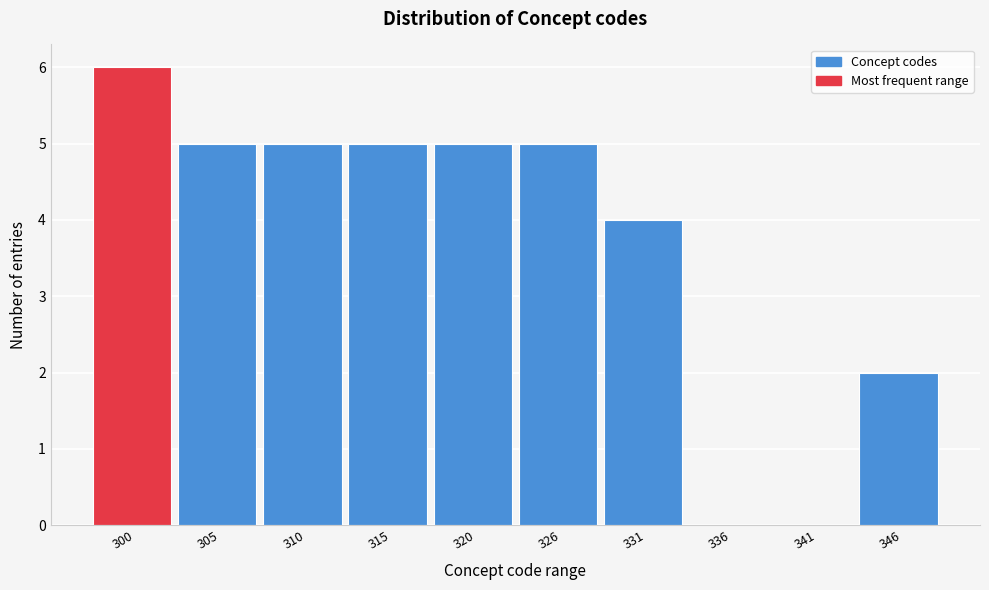

Reading left to right, extract all data points from this chart.

300=6	305=5	310=5	315=5	320=5	326=5	331=4	336=0	341=0	346=2